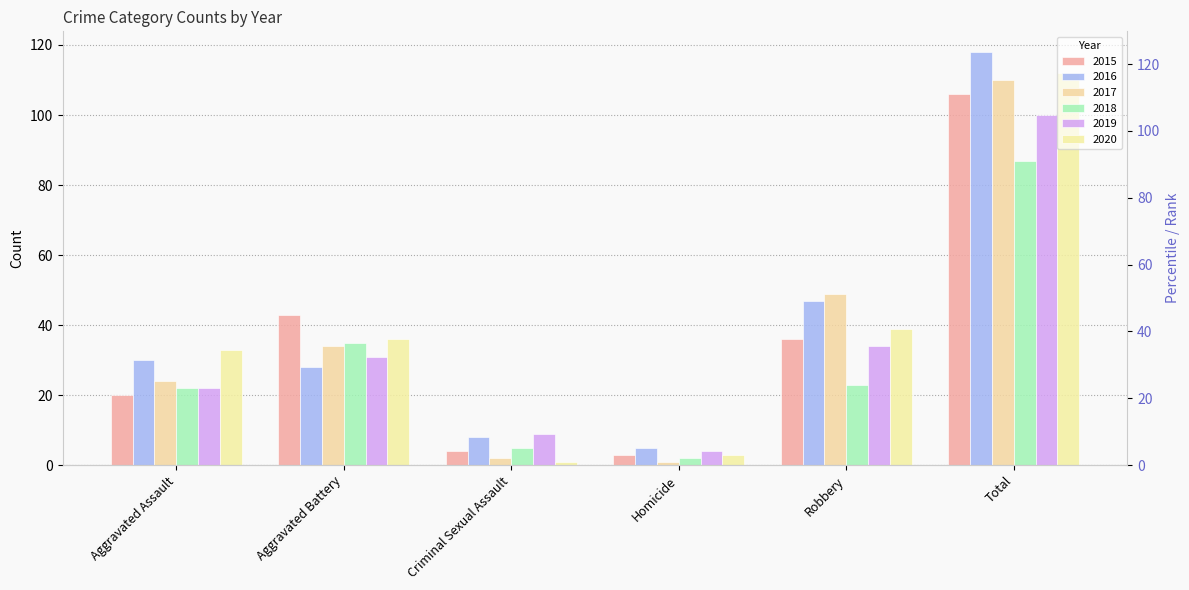

Rank the series at Aggravated Battery from lowest to highest value.

2016, 2019, 2017, 2018, 2020, 2015